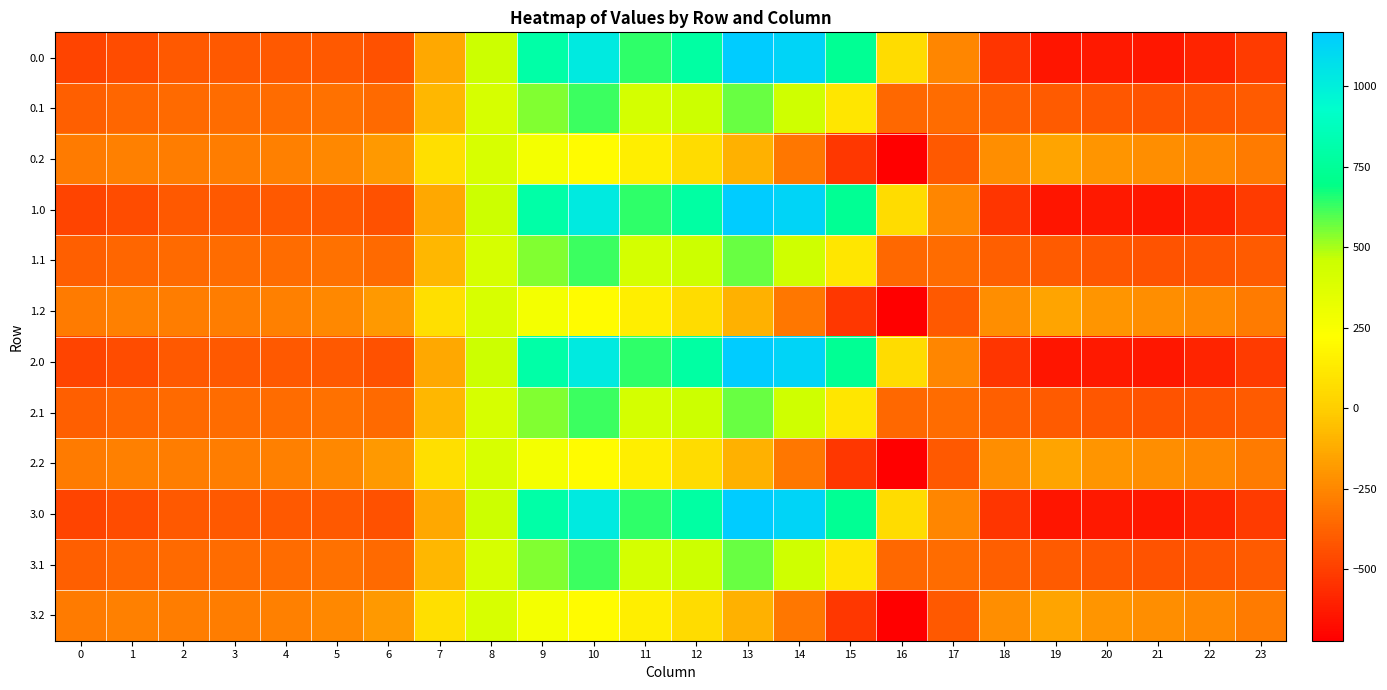

Between 9 and 7, which is larger?

9